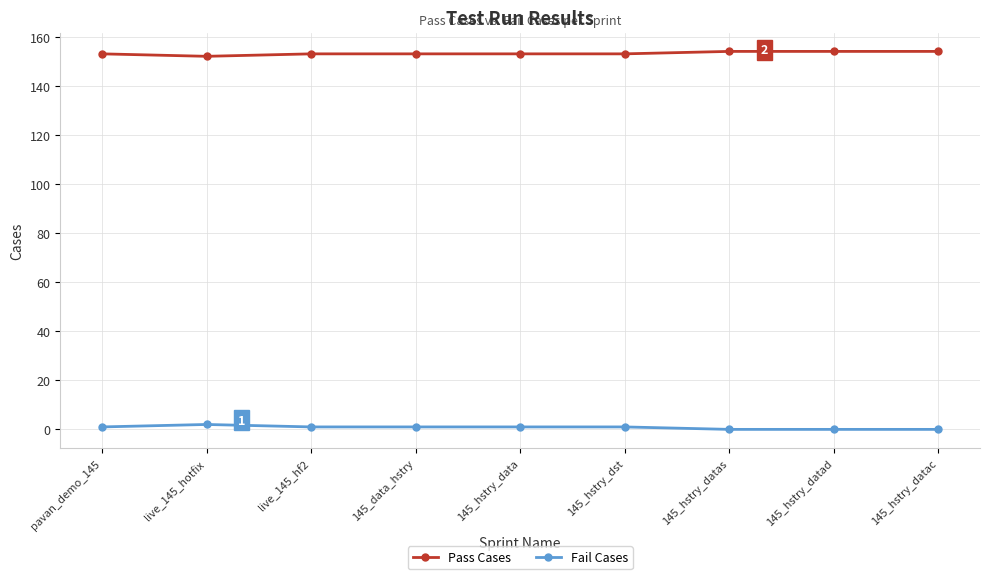

Is the value of Fail Cases at live_145_hf2 greater than the value of Pass Cases at 145_hstry_data?

No